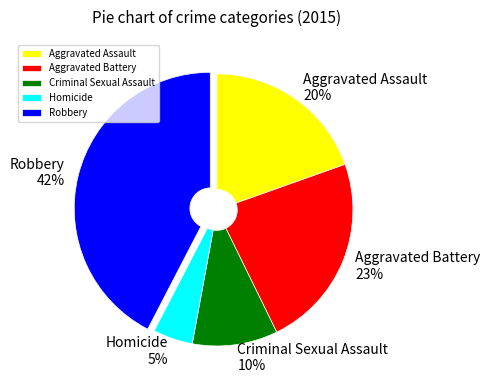

What is the smallest slice in the pie chart?

Homicide